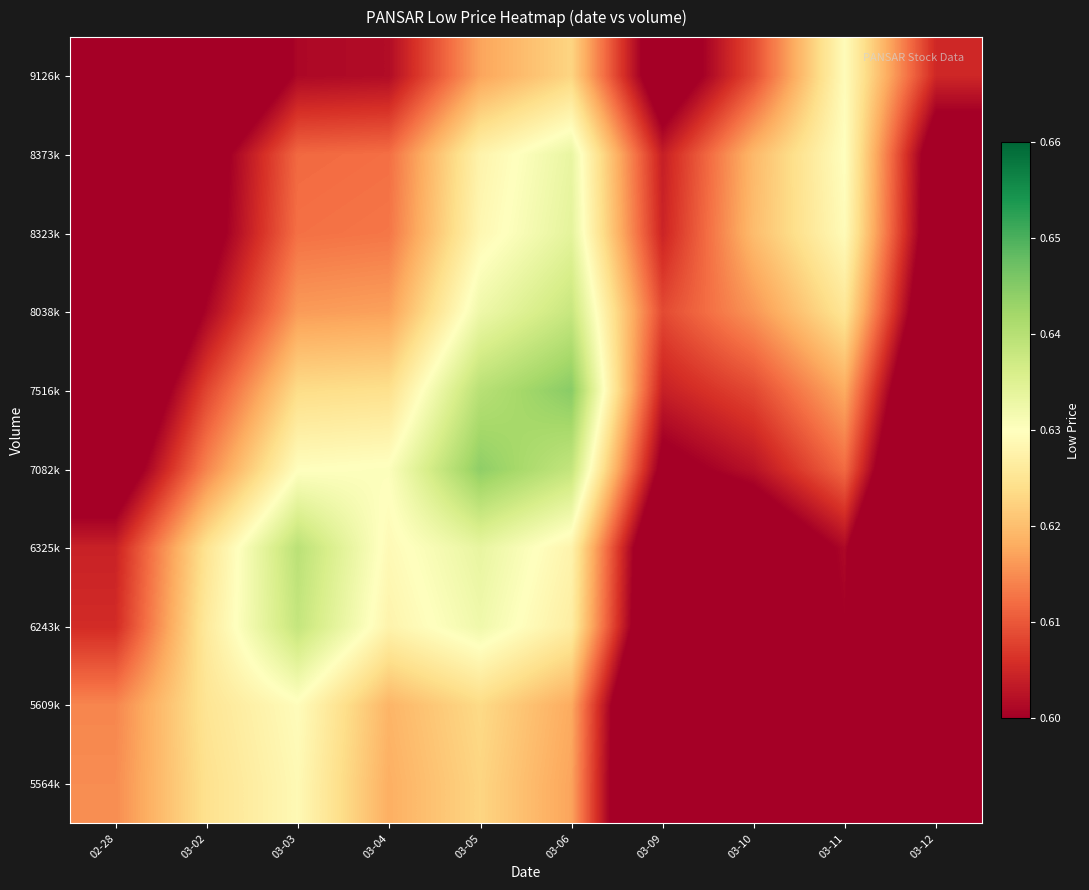

Count the number of data series in this chart.

10